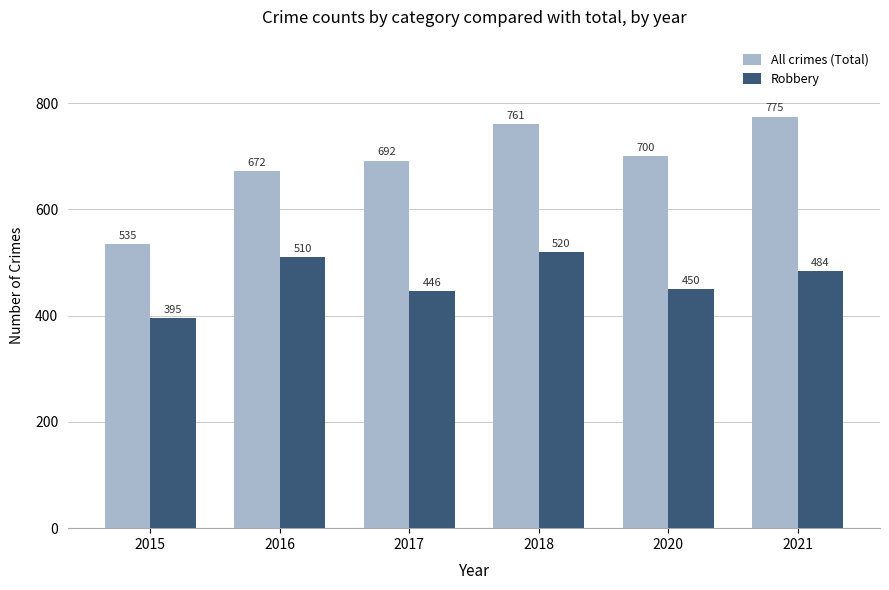

Rank the series by their average value, from lowest to highest.

Robbery, All crimes (Total)